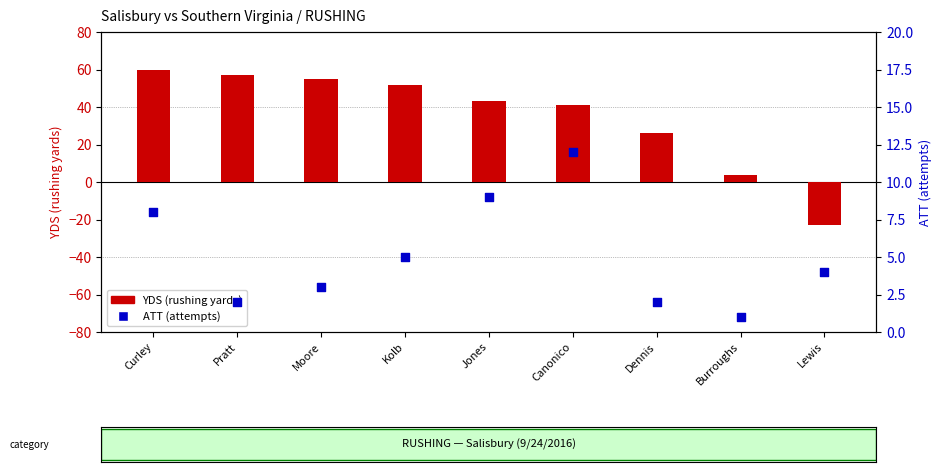

Is the value of YDS (rushing yards) at Canonico greater than the value of ATT (attempts) at Canonico?

Yes